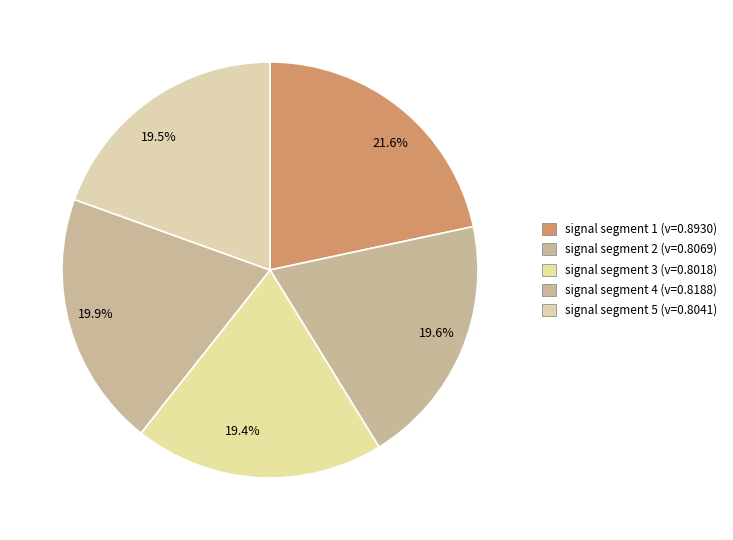

True or false: signal segment 2 accounts for 20% of the total.

True